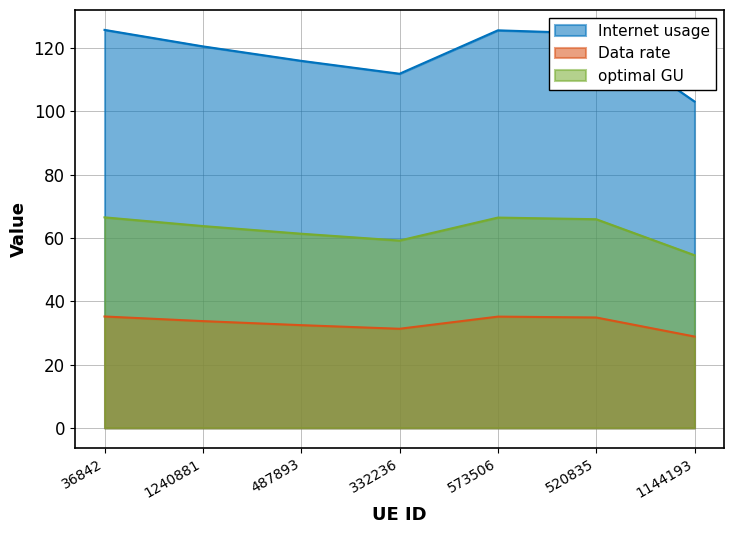

At which label does Internet usage reach its minimum?

1144193